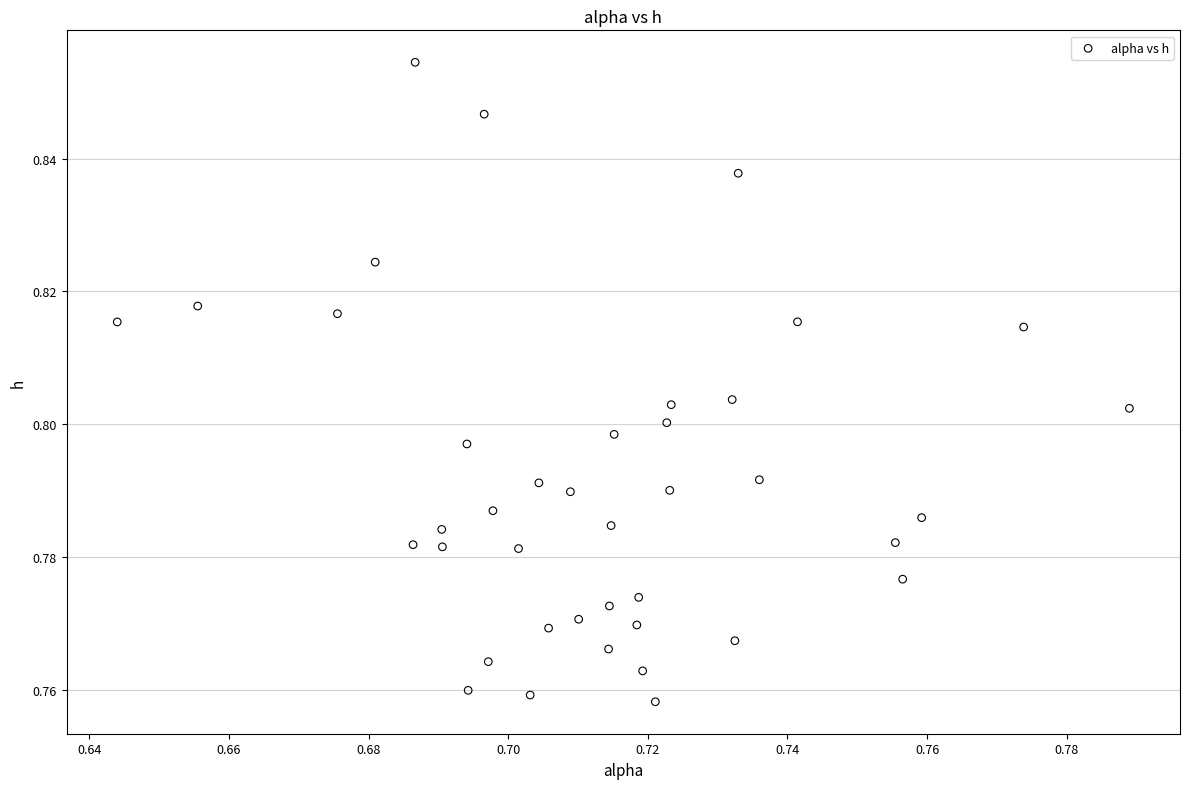

How many data points are displayed?

40